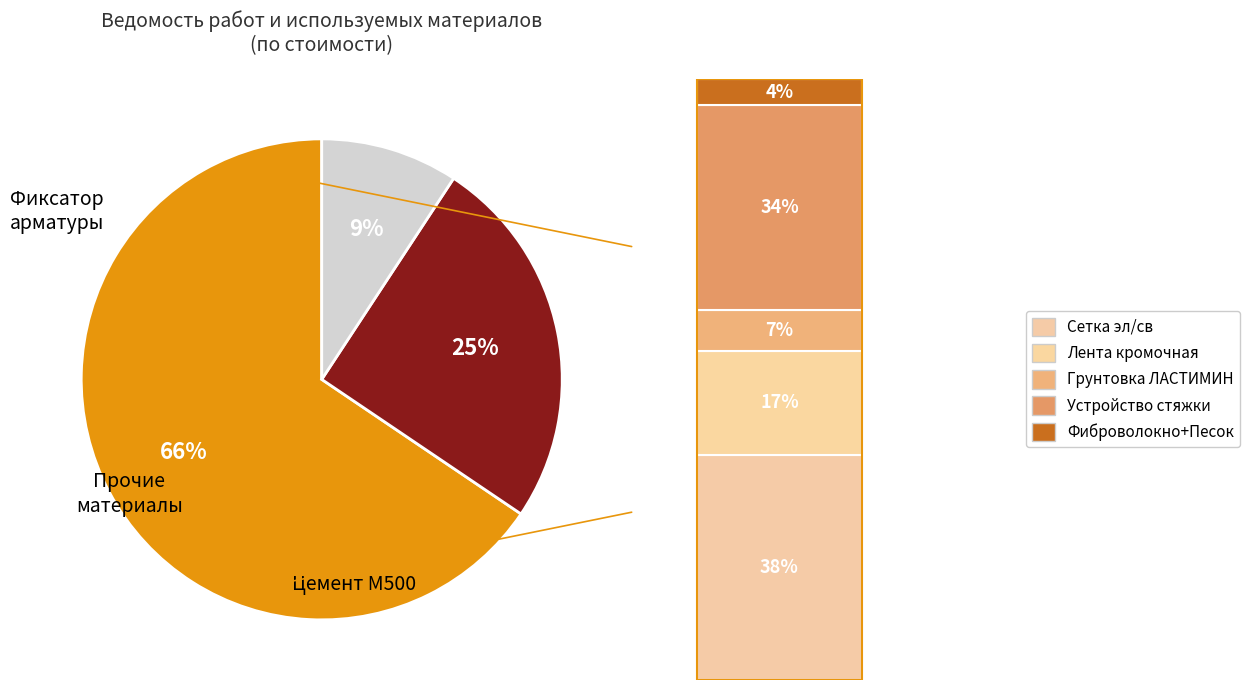

To the nearest percent, what is the average slice percentage?

33%